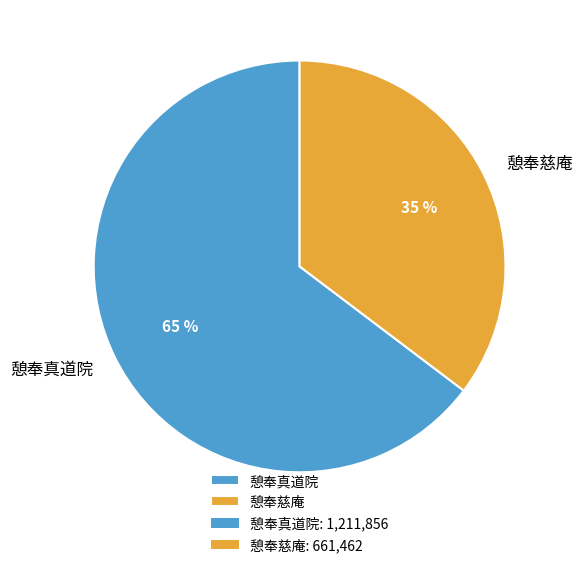

Which slice represents more than half of the pie?

憩奉真道院